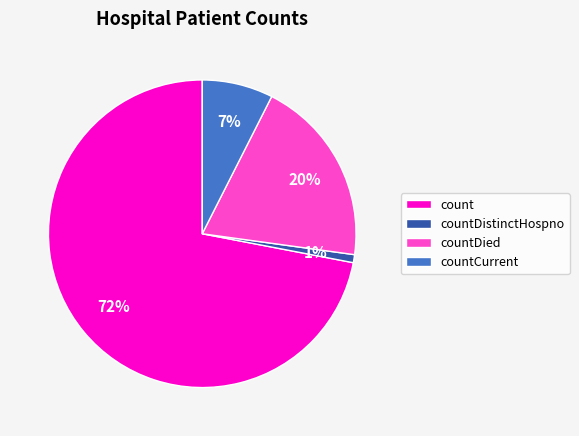

Which slice is the smallest?

countDistinctHospno